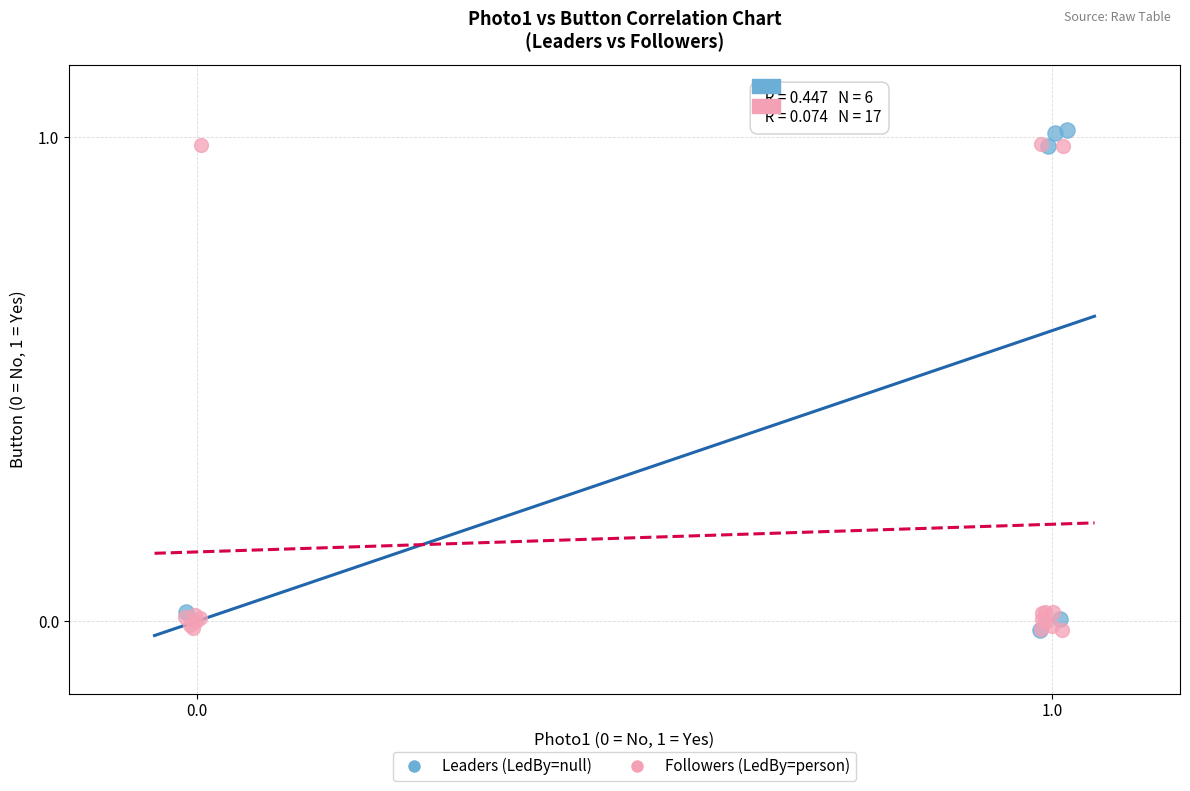

Which series reaches the maximum Y coordinate?

Leaders (LedBy=null)